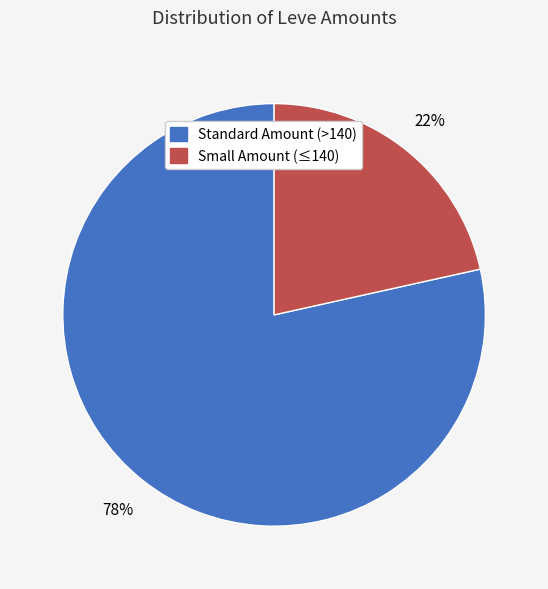

Between Standard Amount (>140) and Small Amount (≤140), which is larger?

Standard Amount (>140)